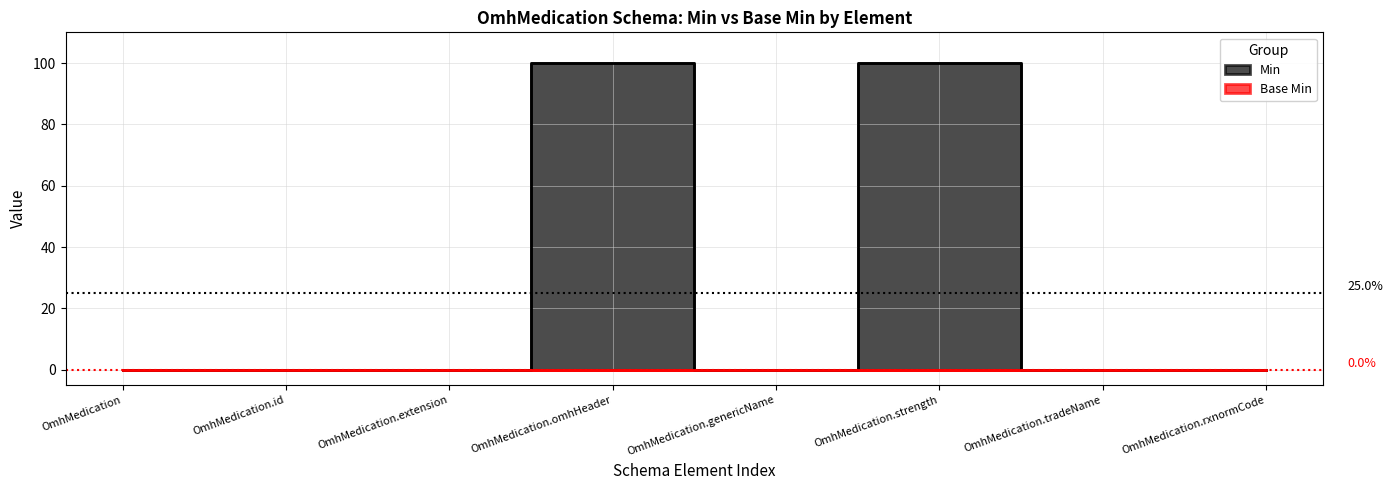

Reading left to right, transcribe all the data shown in this chart.

OmhMedication=0	OmhMedication.id=0	OmhMedication.extension=0	OmhMedication.omhHeader=100	OmhMedication.genericName=0	OmhMedication.strength=100	OmhMedication.tradeName=0	OmhMedication.rxnormCode=0